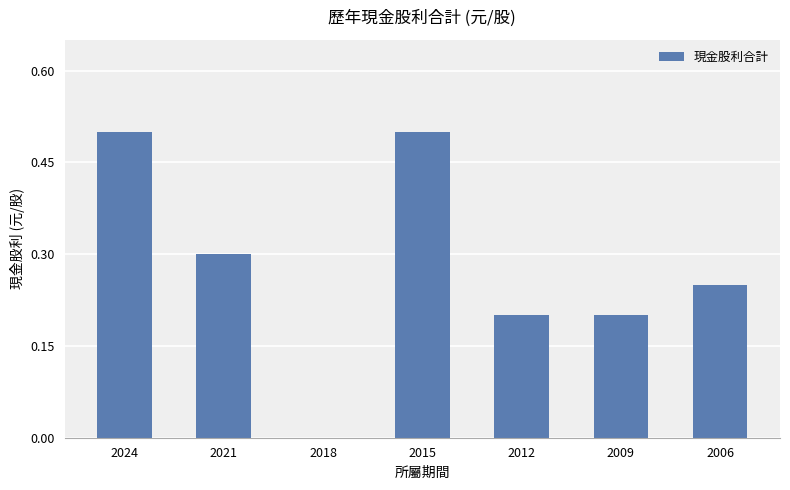

What is the sum of the values at 2018 and 2021?

0.3